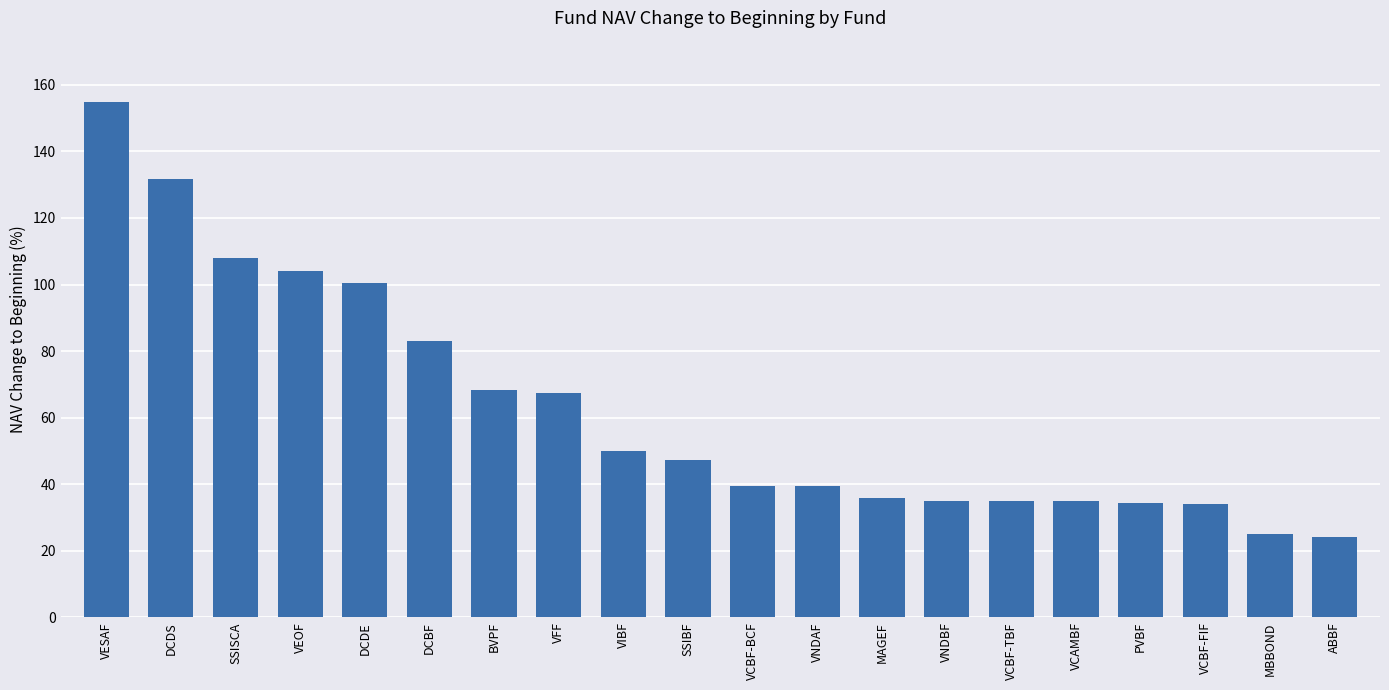

How many bars are there in total?

20